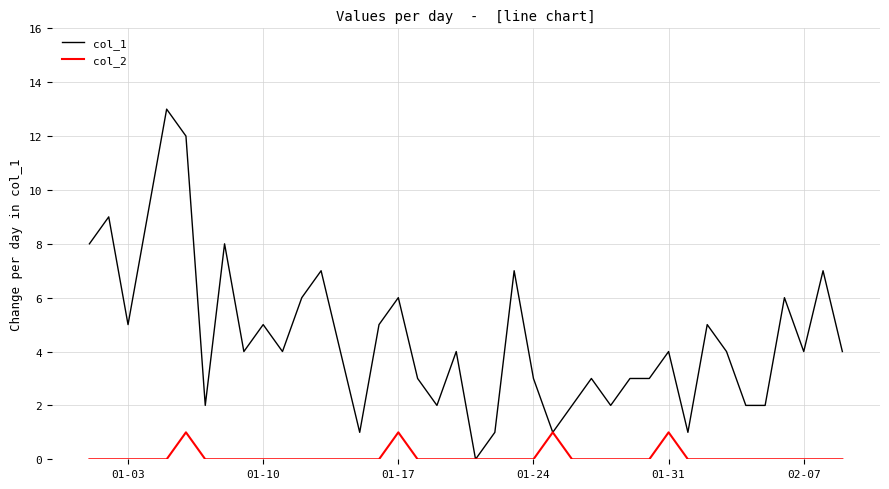

What is the maximum value shown in the chart?

13